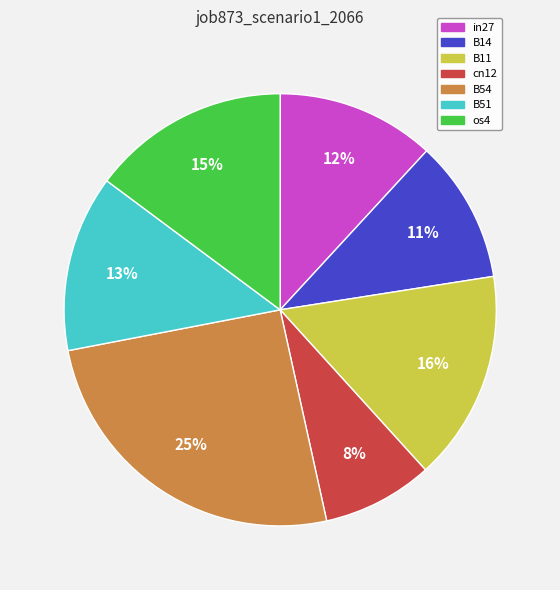

Is B54 the majority of the pie?

No